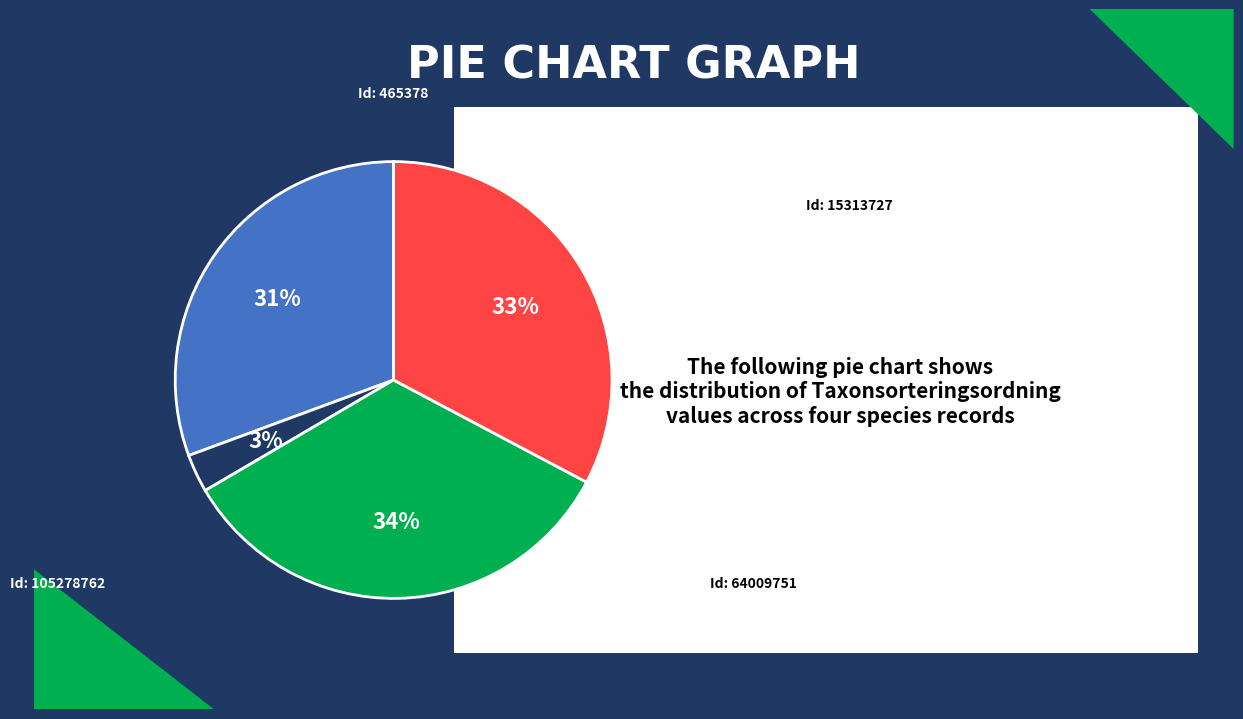

How many slices are in this pie chart?

4